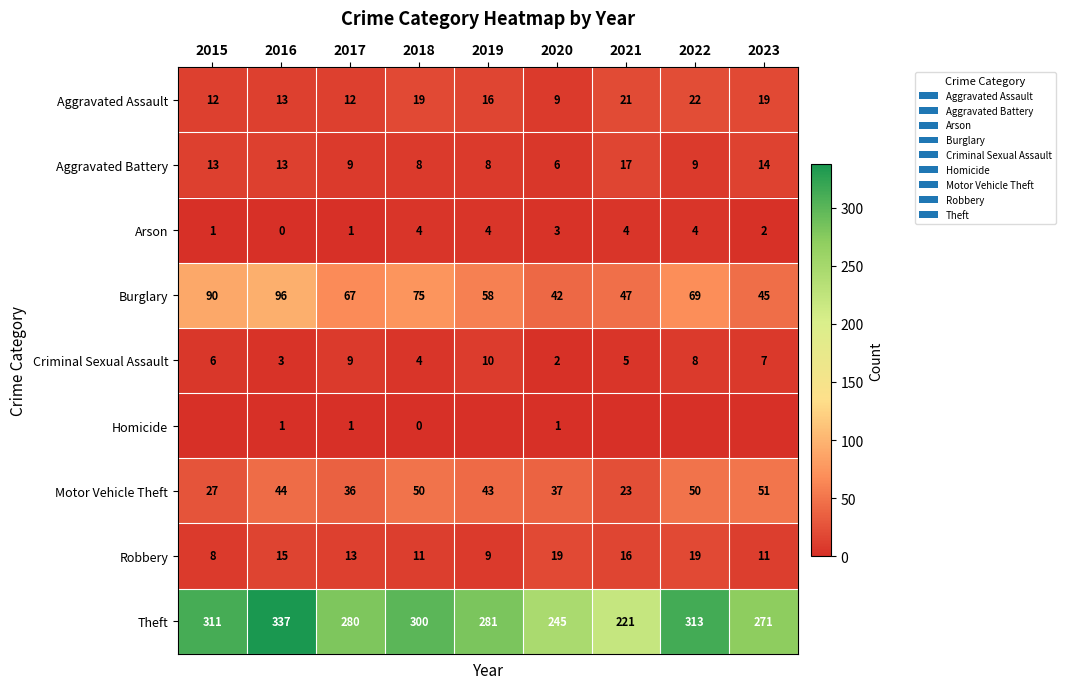

What is the difference between the Aggravated Battery values at 2020 and 2017?

3